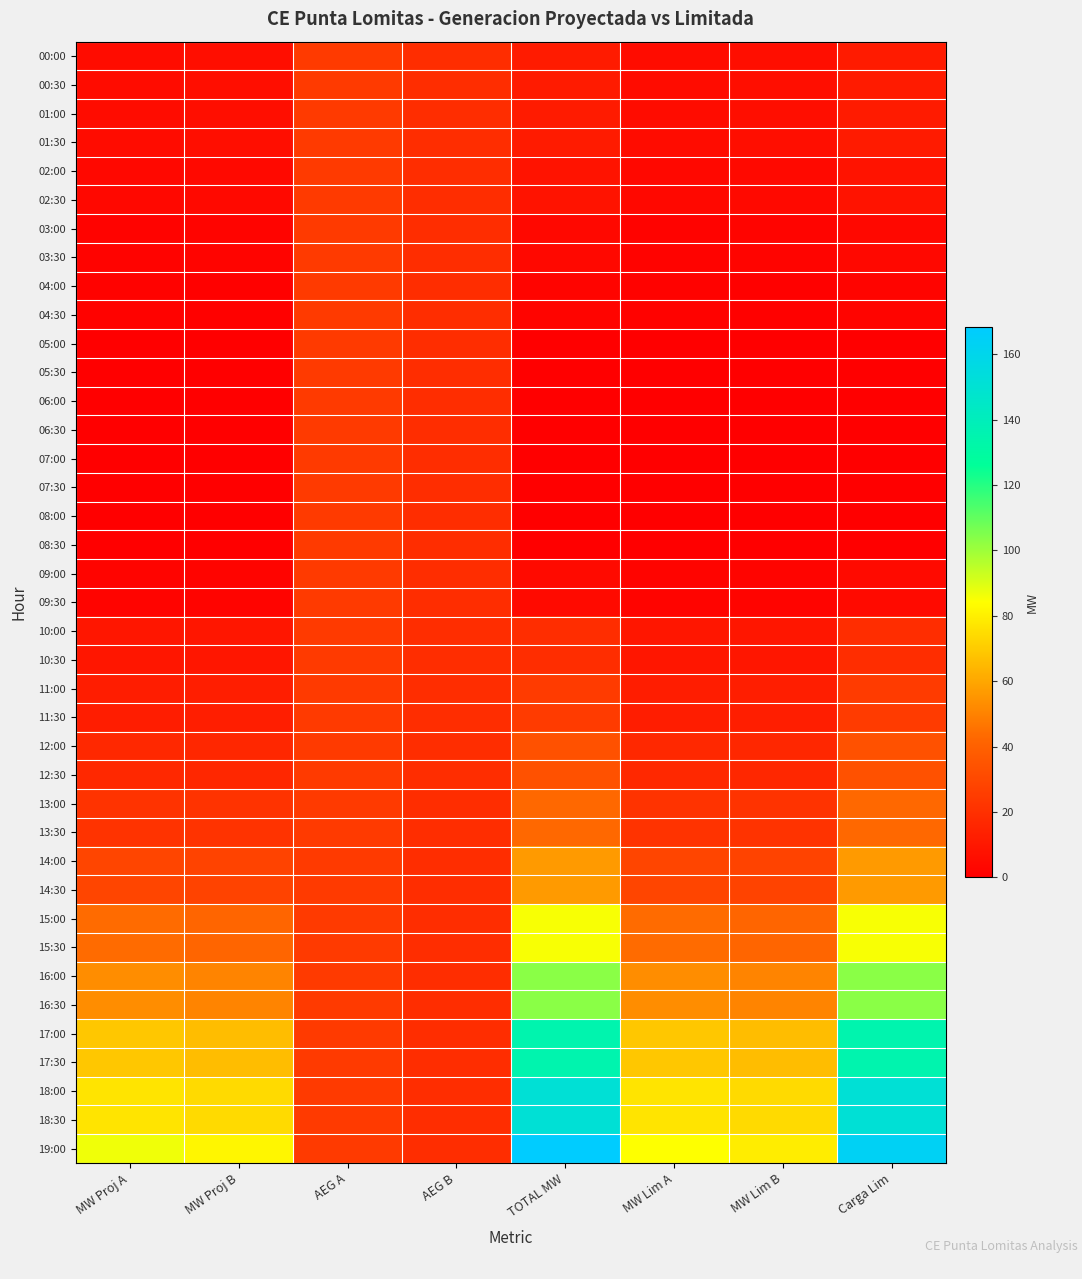

What is the spread (max minus min) of values at MW Lim B?

79.3